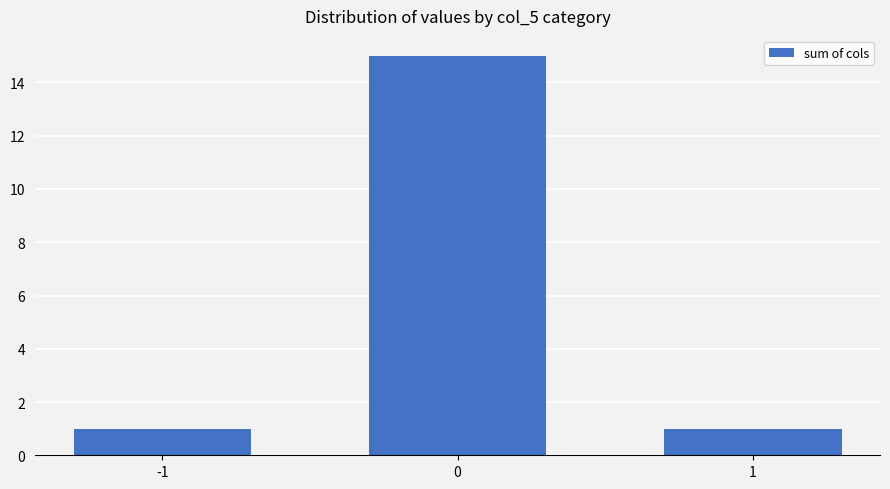

The chart shows a value of 15 at 0. True or false?

True